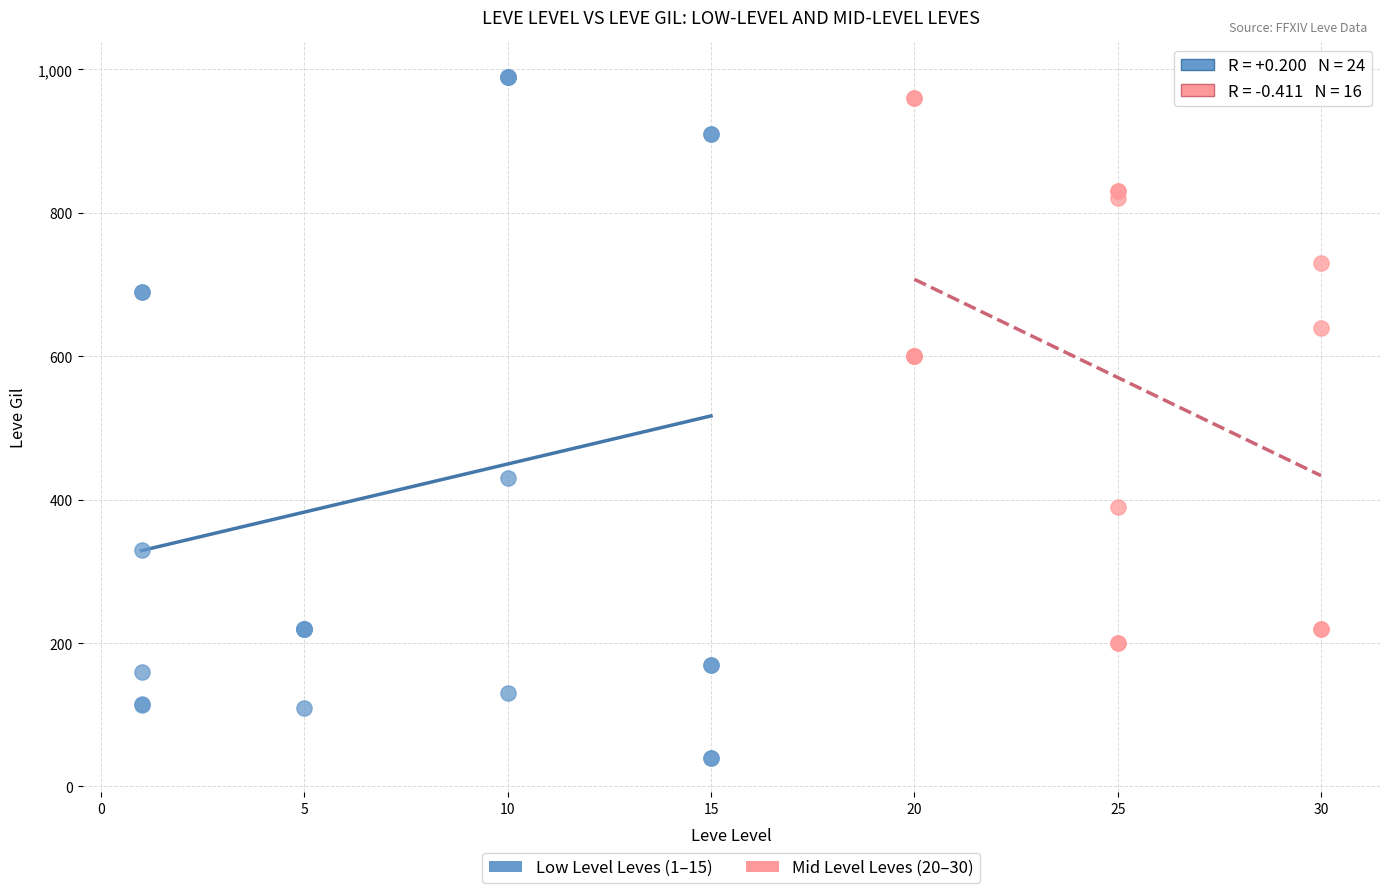

Which series has the widest spread of Y values?

Low Level Leves (1–15)